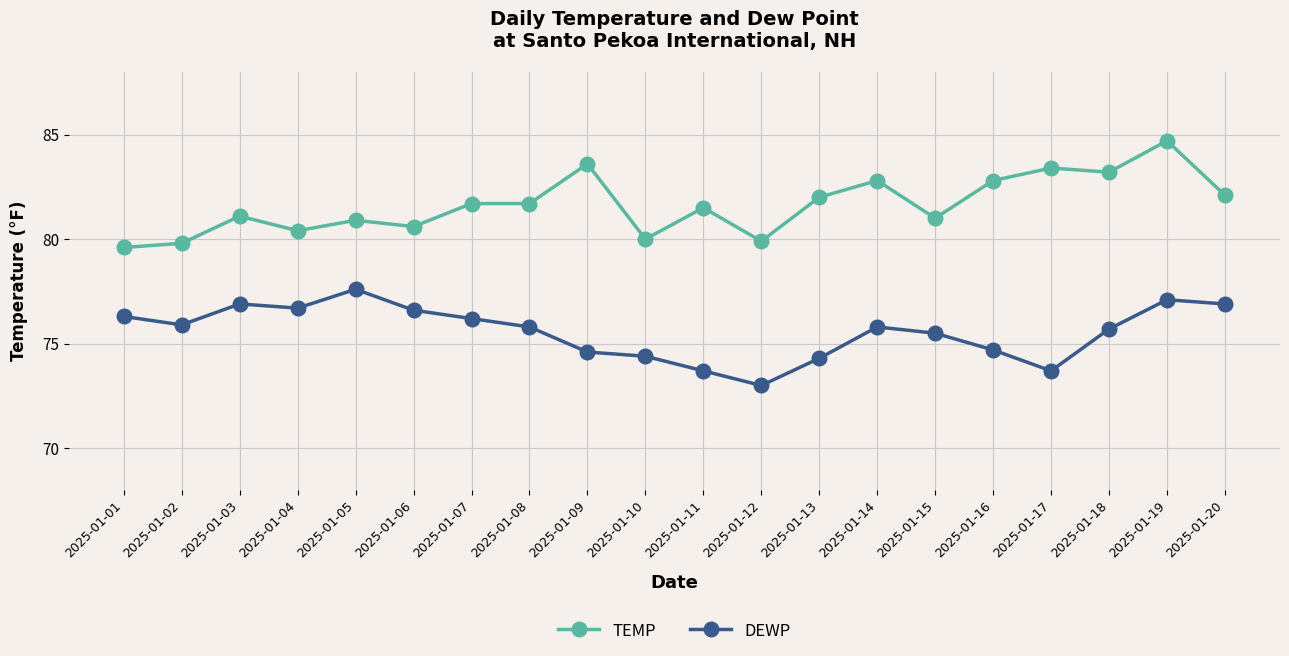

True or false: DEWP and TEMP cross at least once.

False